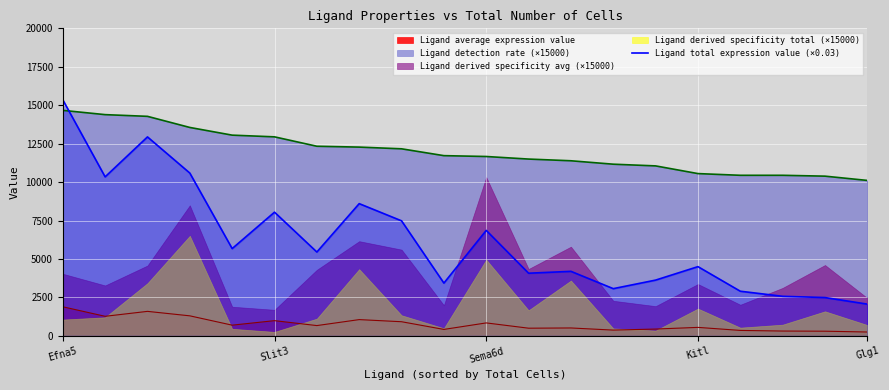

Between 11 and 18, which is larger?

11